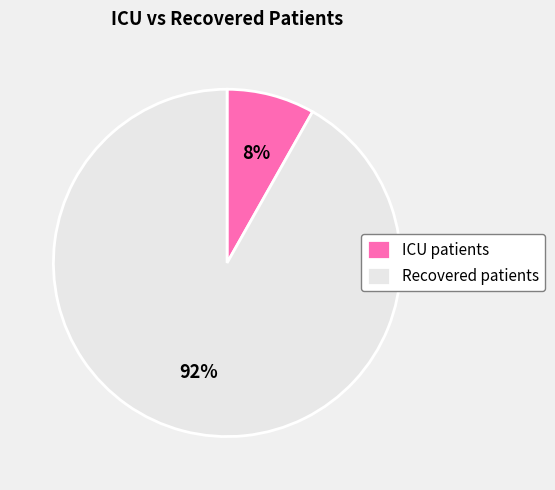

True or false: ICU patients accounts for 8% of the total.

True